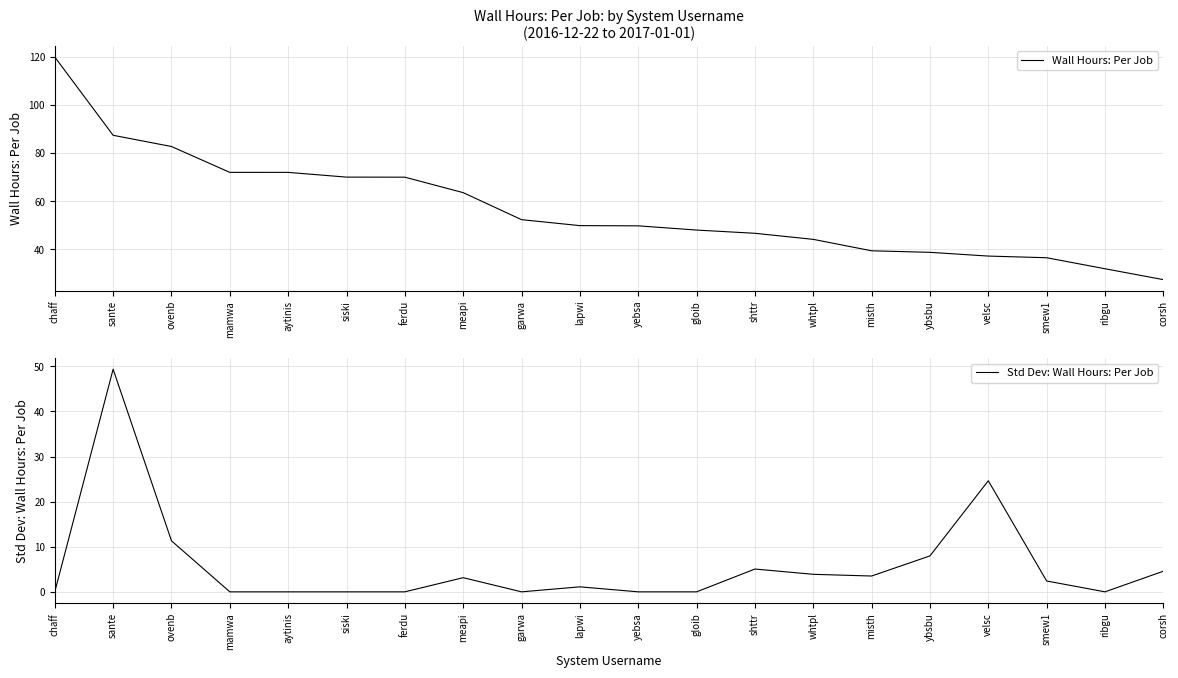

Between lapwi and yebsa, which series saw the biggest shift?

Std Dev: Wall Hours: Per Job